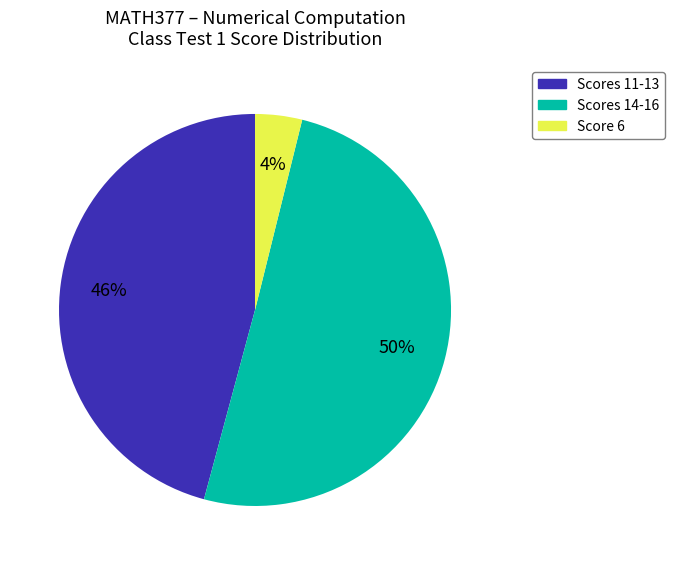

To the nearest percent, what is the average slice percentage?

33%